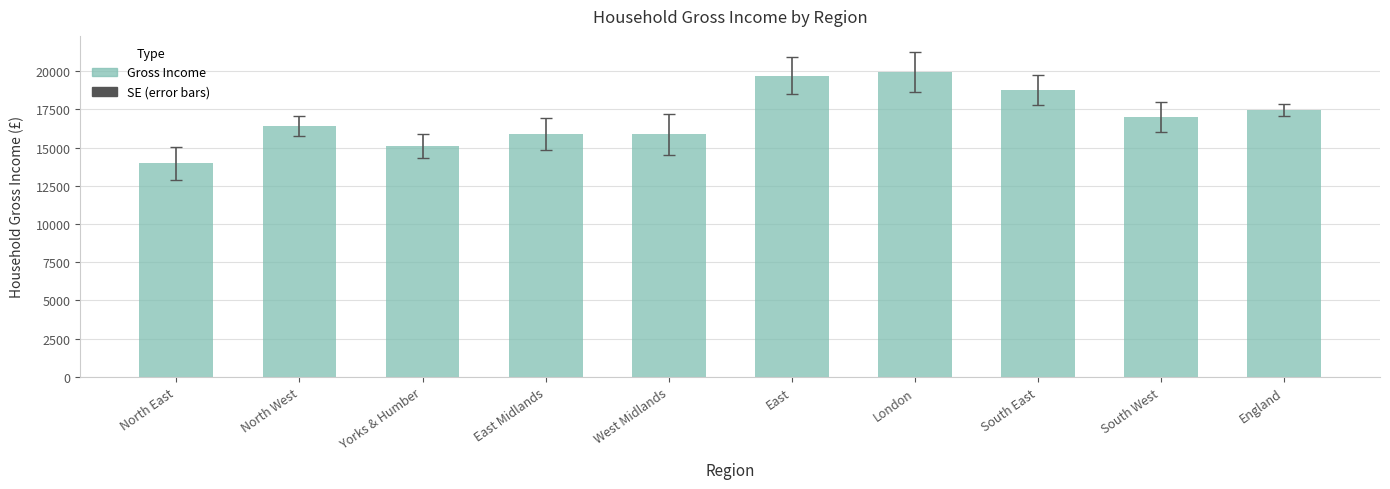

What is the maximum value shown in the chart?

19930.4